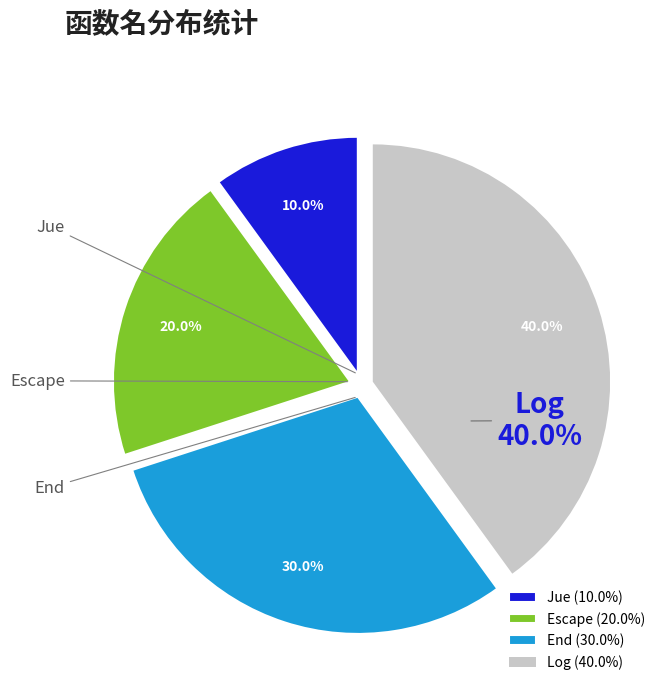

The Escape slice represents 27% of the pie. True or false?

False